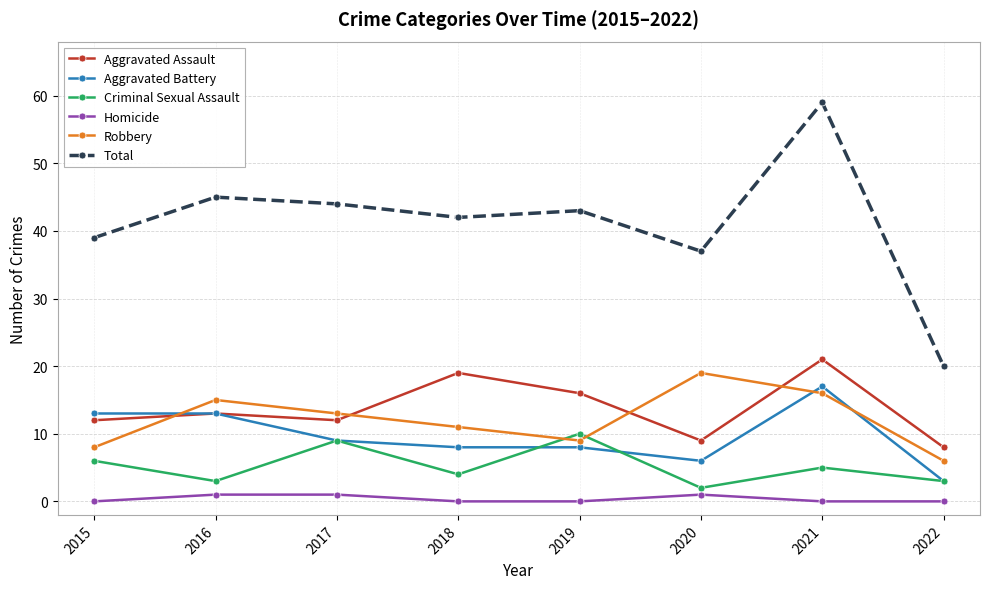

The value of Aggravated Assault at 2019 is 16. True or false?

True